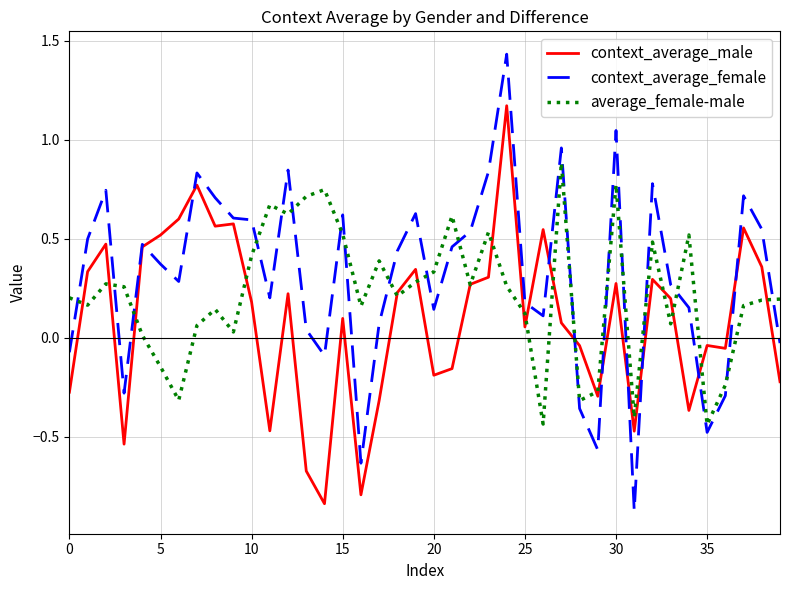

Which series has the largest range (max minus min)?

context_average_female